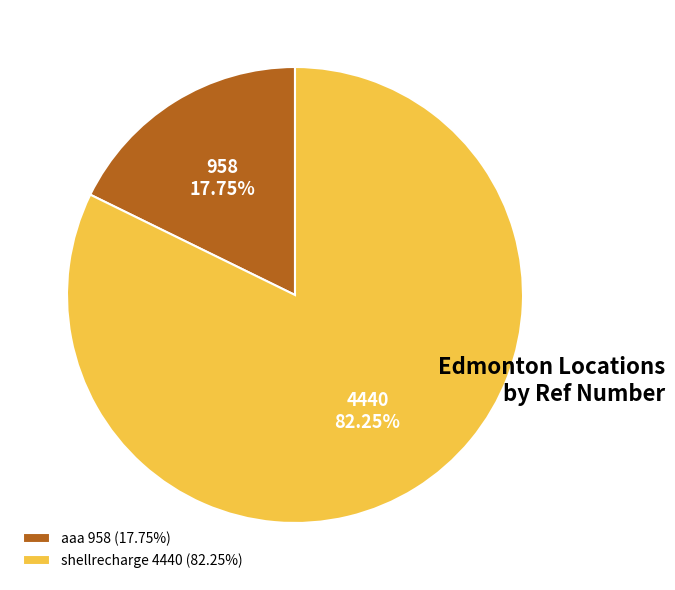

To the nearest percent, what portion does shellrecharge represent?

82%